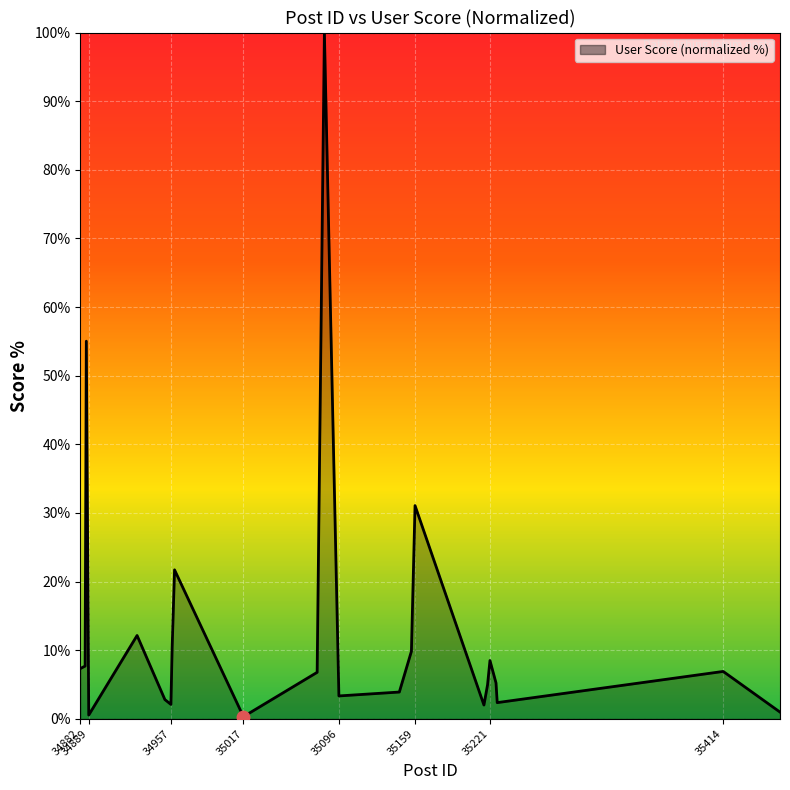

What is the greatest value displayed?

100.0